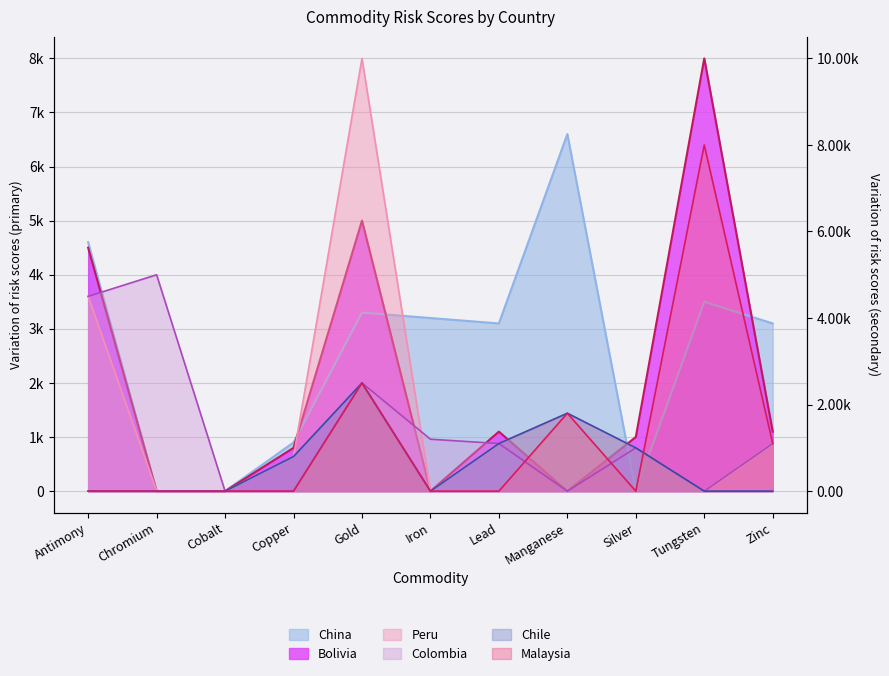

Rank the categories by Peru value from highest to lowest.

Gold, Antimony, Manganese, Lead, Zinc, Silver, Copper, Chromium, Cobalt, Iron, Tungsten